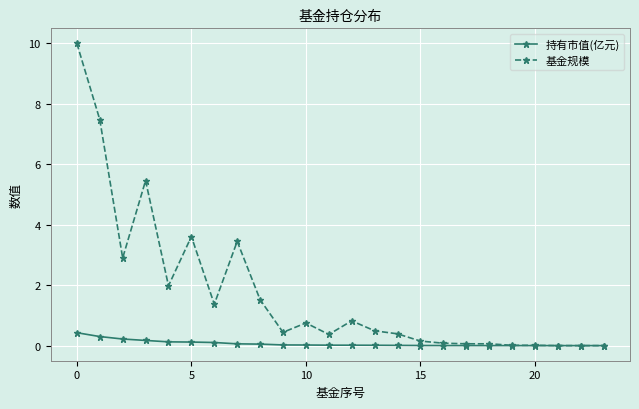

What is the greatest value displayed?

10.0